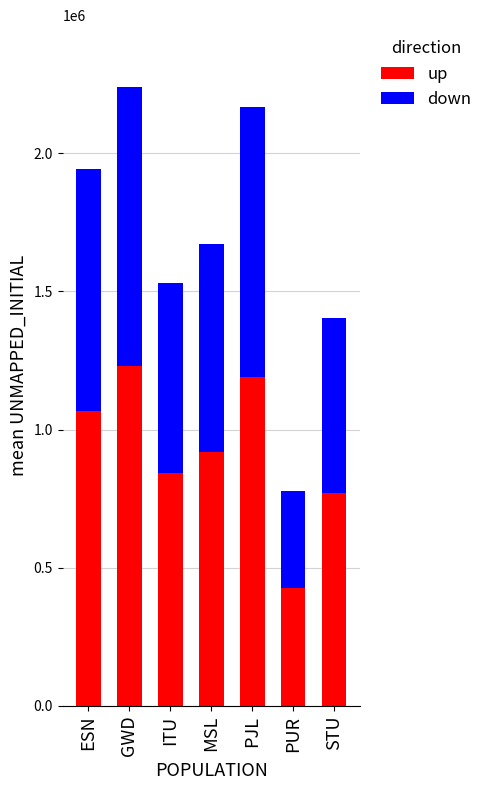

At which category is the sum across all series the highest?

GWD